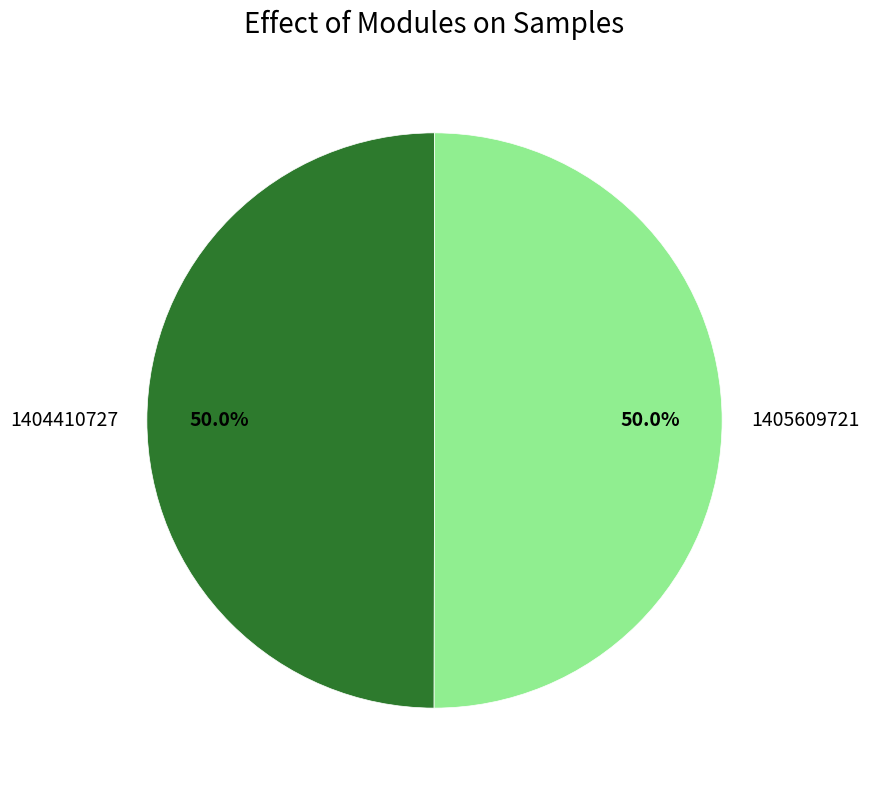

To the nearest percent, what portion does 1404410727 represent?

50%